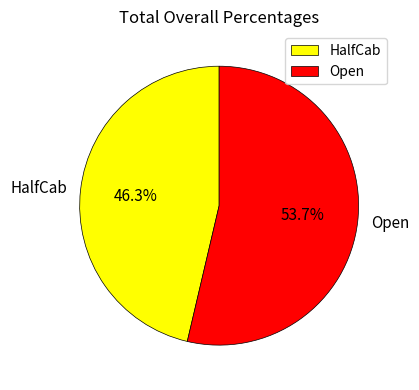

Which category has the smallest portion of the pie?

HalfCab